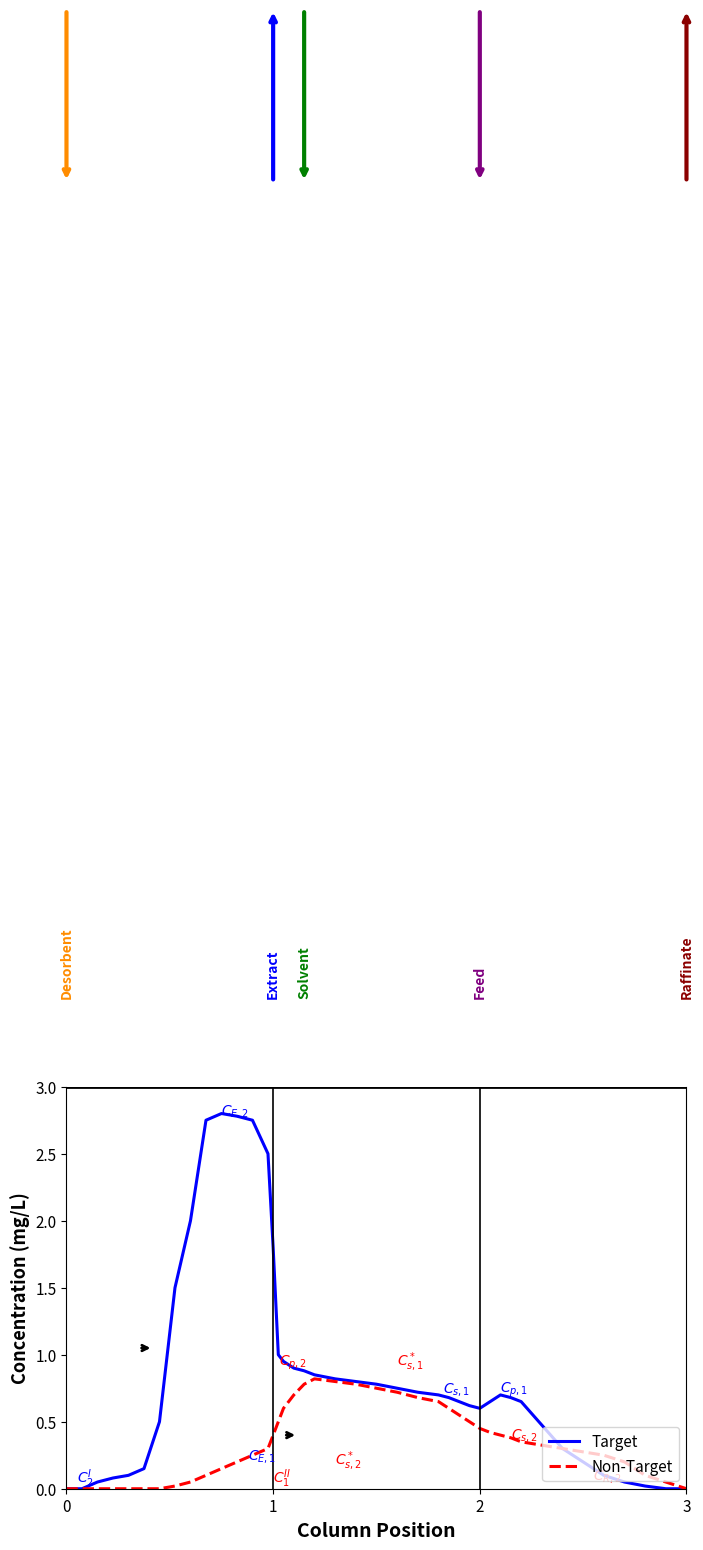

How many lines are shown in the chart?

2